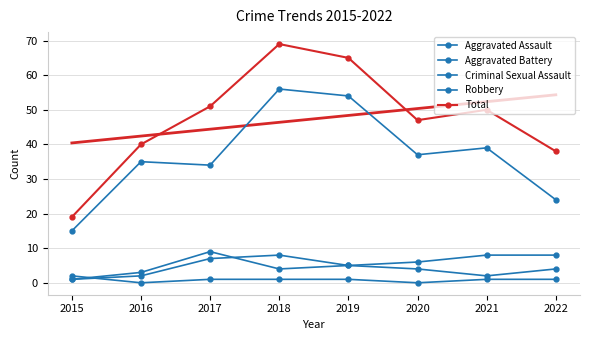

Where is Criminal Sexual Assault nearest to the value 1?

2017